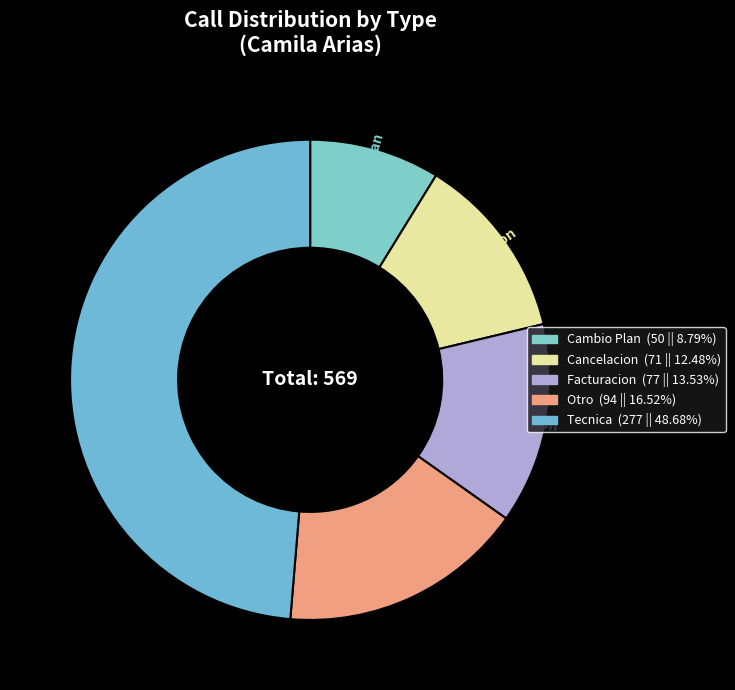

What is the largest slice in the pie chart?

Tecnica